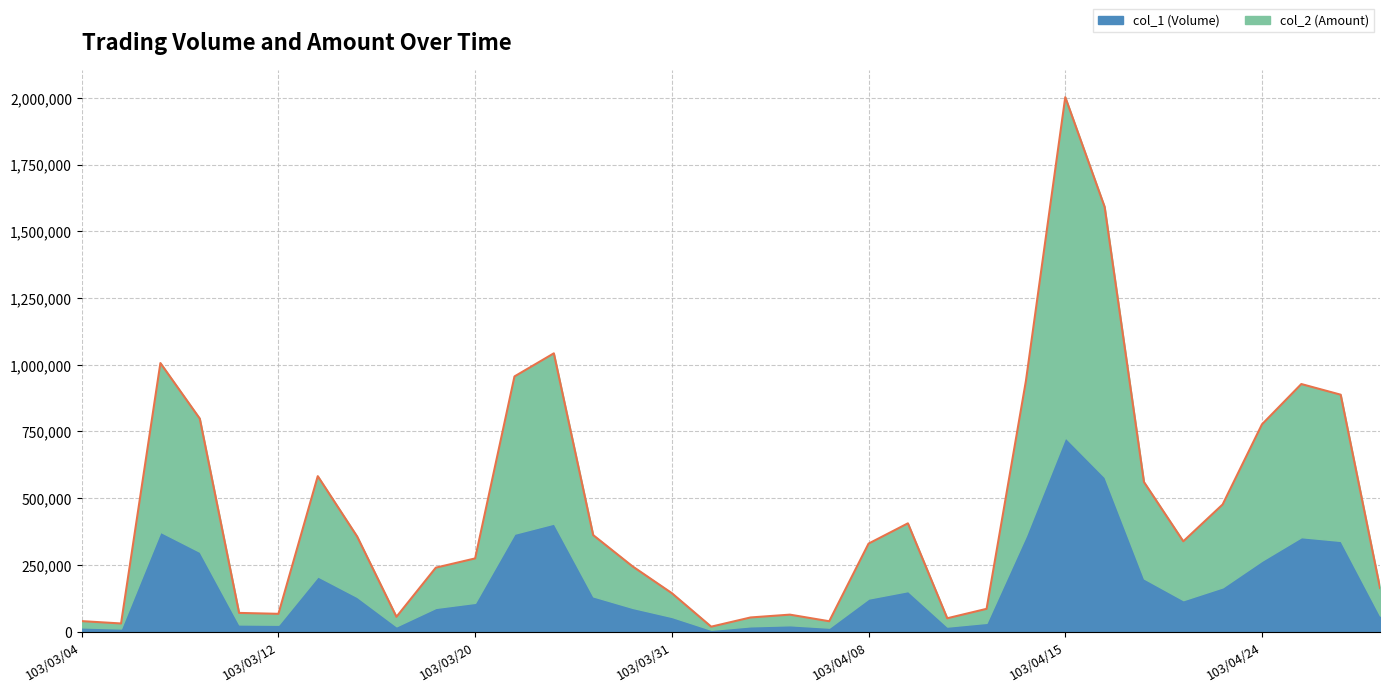

Reading left to right, list all the values displayed in this chart.

39390	30600	1006320	798350	70150	66740	582540	356620	55560	239680	274360	956190	1042710	361780	244680	144140	18580	53110	63690	38950	329840	405840	50100	85450	939450	2002560	1591590	560680	338440	476500	776720	927680	887800	163650